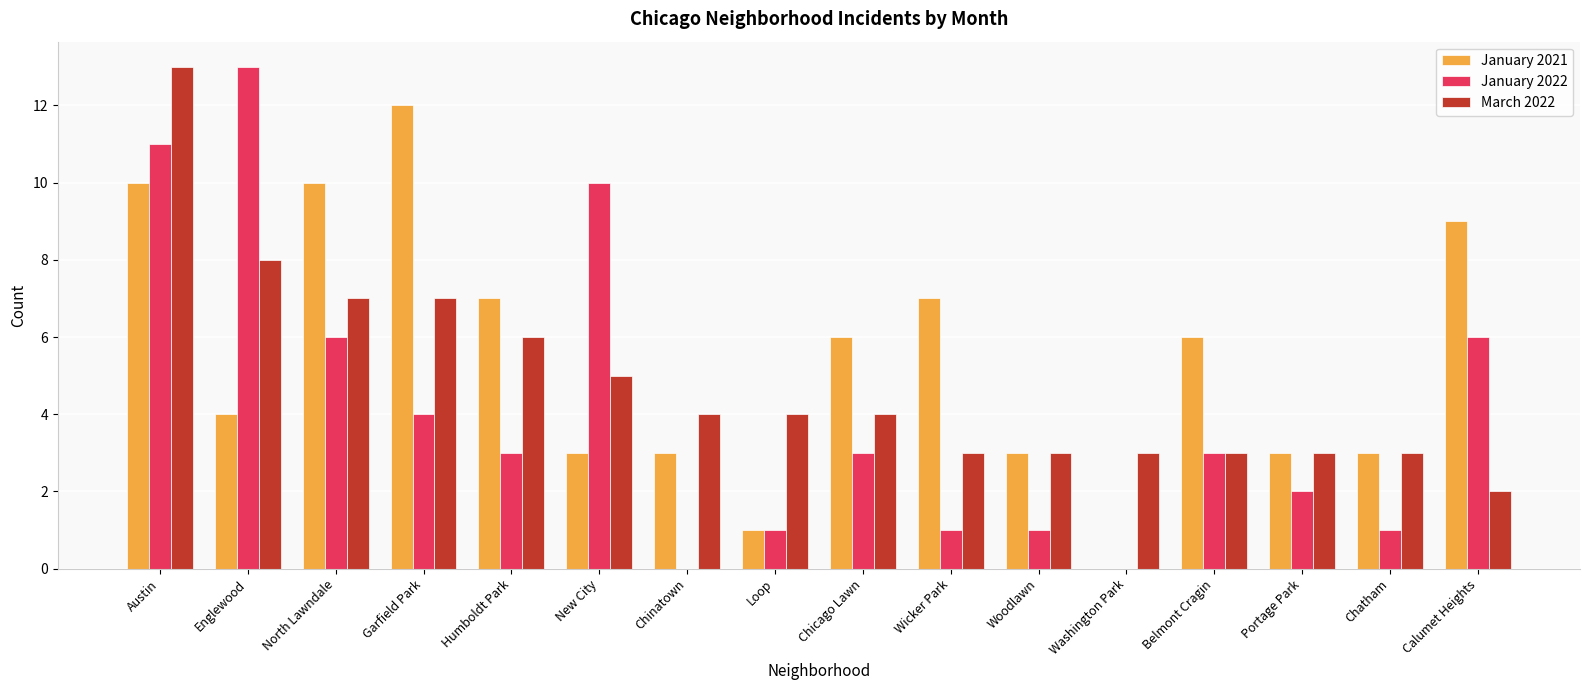

At which category is the sum across all series the highest?

Austin